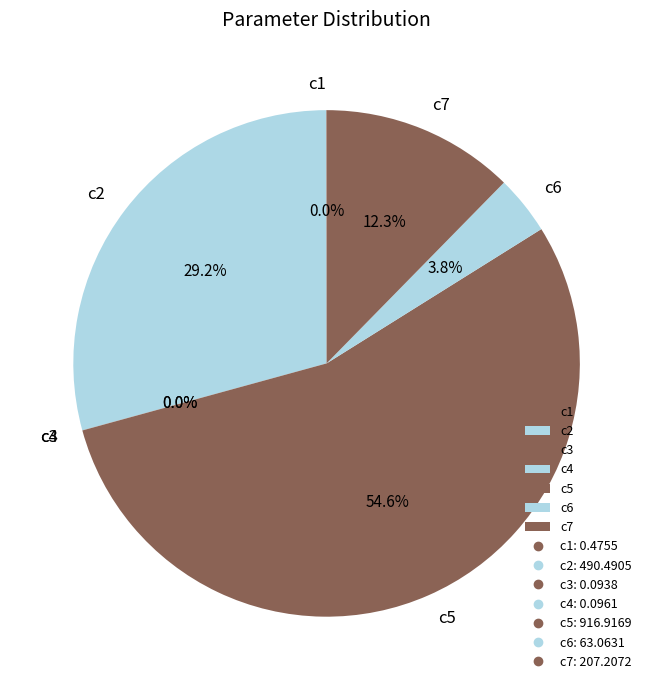

How much of the chart is everything except c2?

70.8%